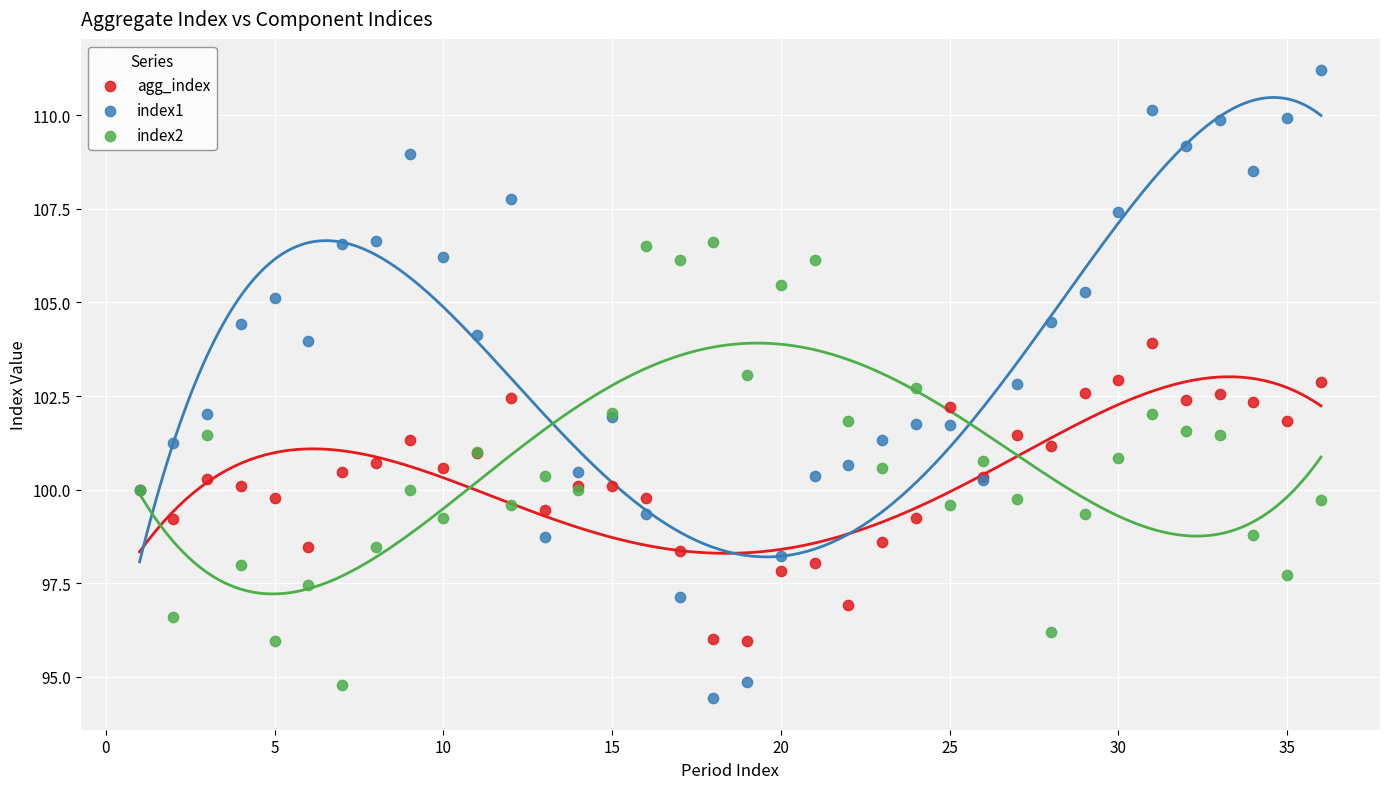

Which series has the largest Y range (max minus min)?

index1